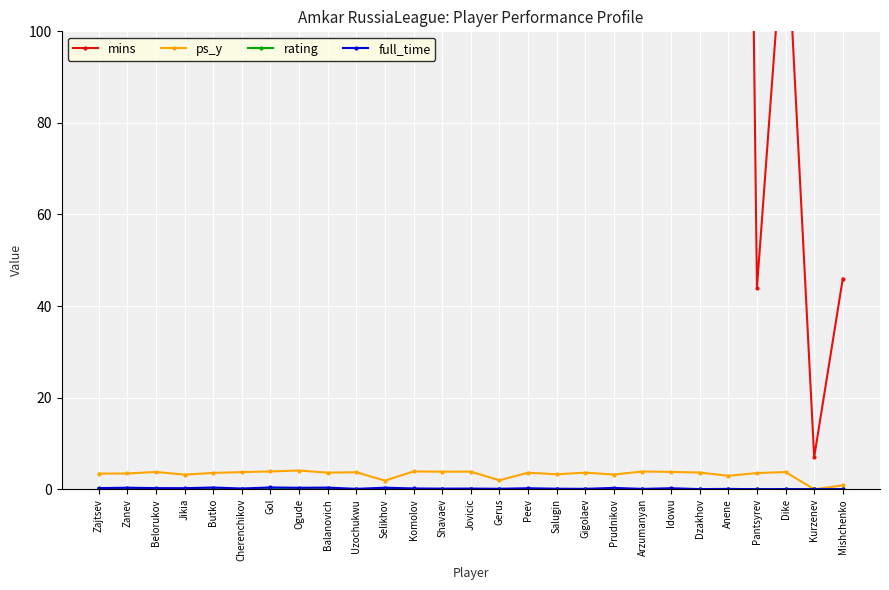

What is the sum of the ps_y values at Salugin and Ogude?

7.3